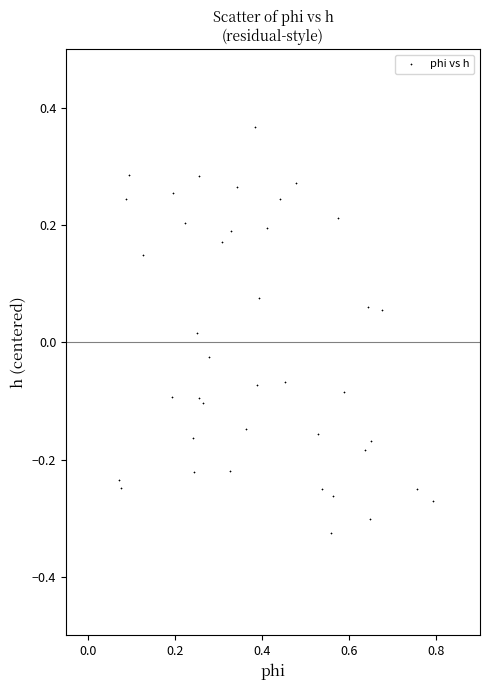

What is the range of X values (max minus min)?

0.7